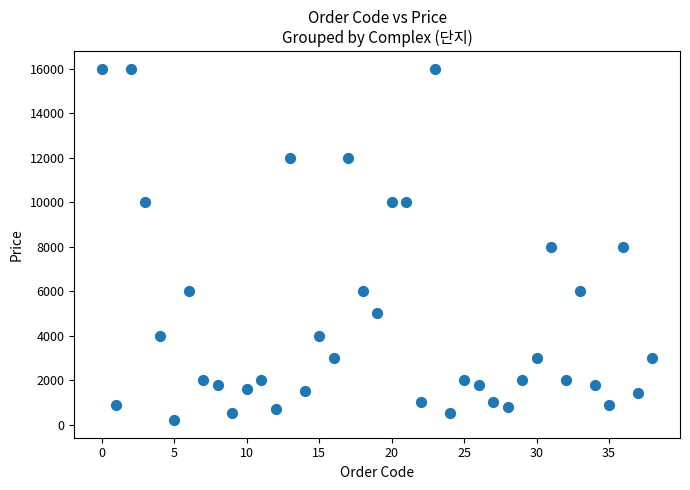

What is the range of Y values (max minus min)?

15800